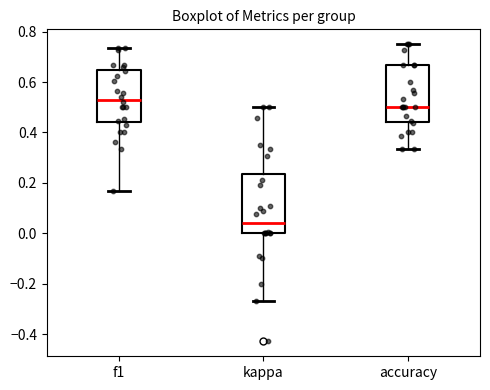

Reading left to right, read every box against the y-axis: the position of its median line, the range the box covers, and the ends of its whiskers. The values are not printed on the chart, so give them approximately, as read against the axis.

f1: median 0.52, box 0.44 to 0.64, whiskers 0.16 to 0.74
kappa: median 0.04, box 0.00 to 0.24, whiskers -0.26 to 0.50
accuracy: median 0.50, box 0.44 to 0.66, whiskers 0.34 to 0.76